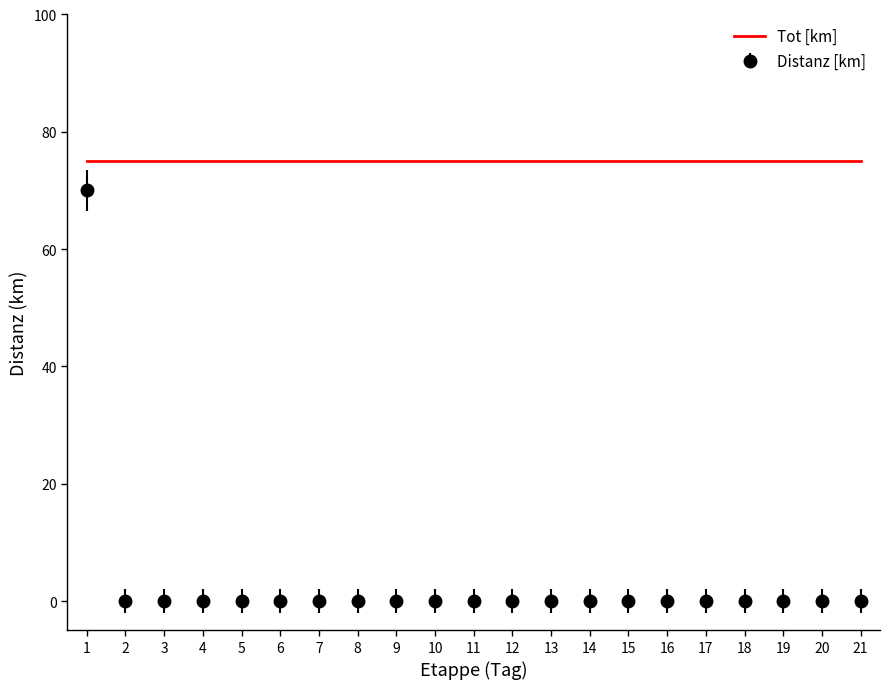

What is the spread (max minus min) of values at 5?

75